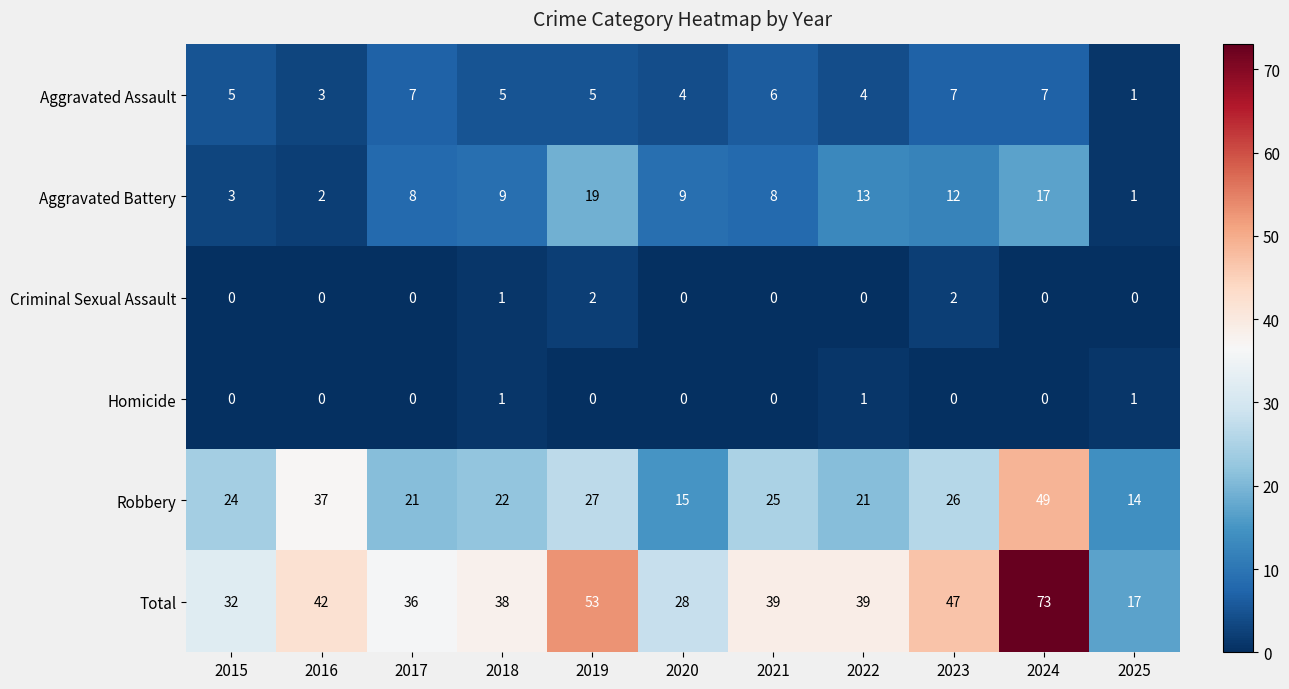

Which category has the highest value across all series?

2024